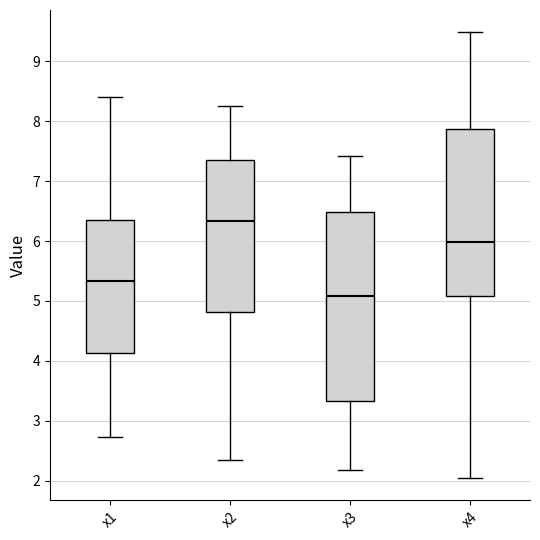

Where does the median line of the box for x1 sit on the y-axis? The values are not printed on the chart, so give them approximately, as read against the axis.

5.3